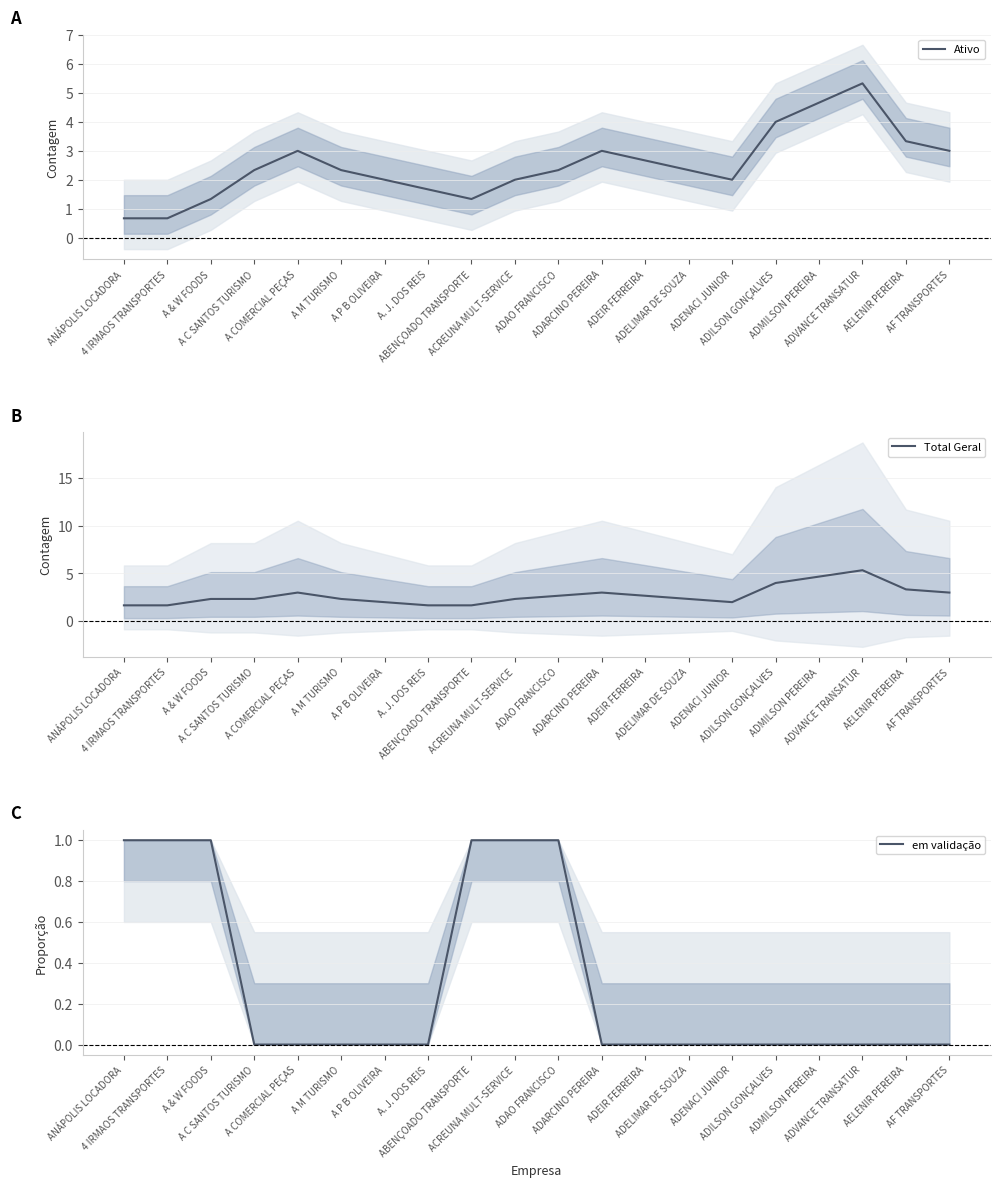

Which has a higher value, AF TRANSPORTES or ADELIMAR DE SOUZA?

AF TRANSPORTES